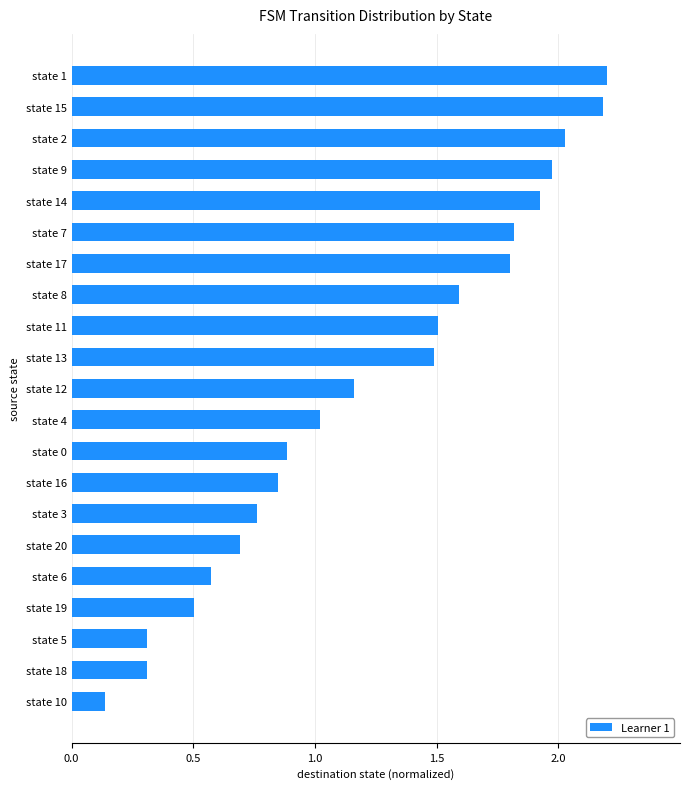

The chart shows a value of 0.6 at state 9. True or false?

False